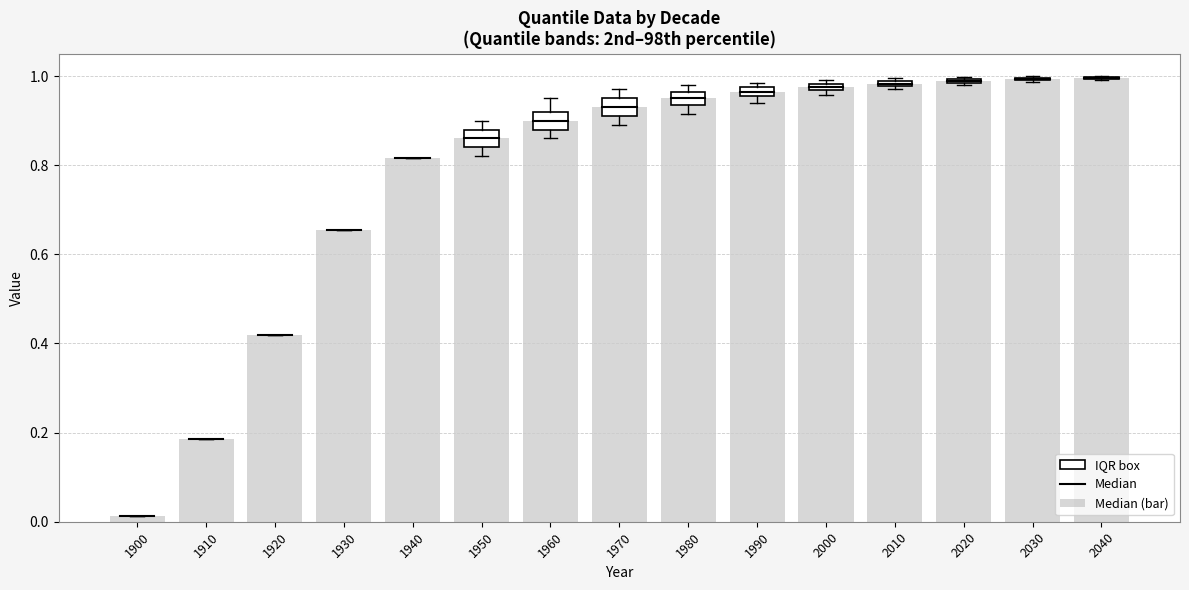

Between 2000 and 1920, which is larger?

2000